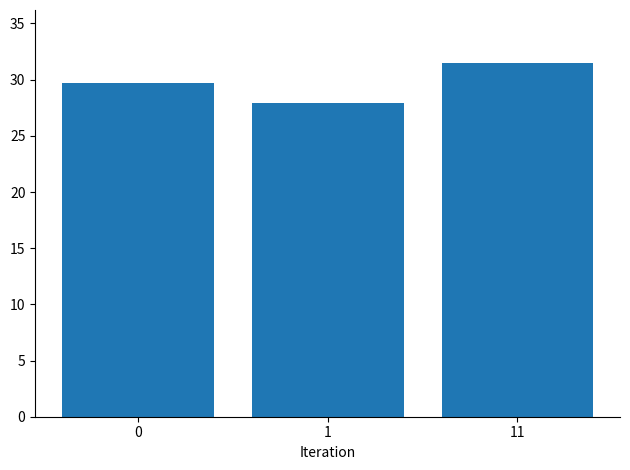

Reading left to right, what are all the values shown in this chart?

29.7	27.9	31.5